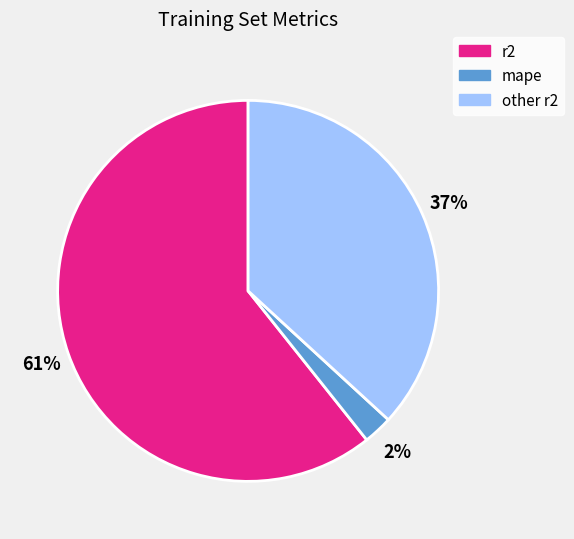

To the nearest percent, what is the difference between the other r2 and r2 slice percentages?

24%